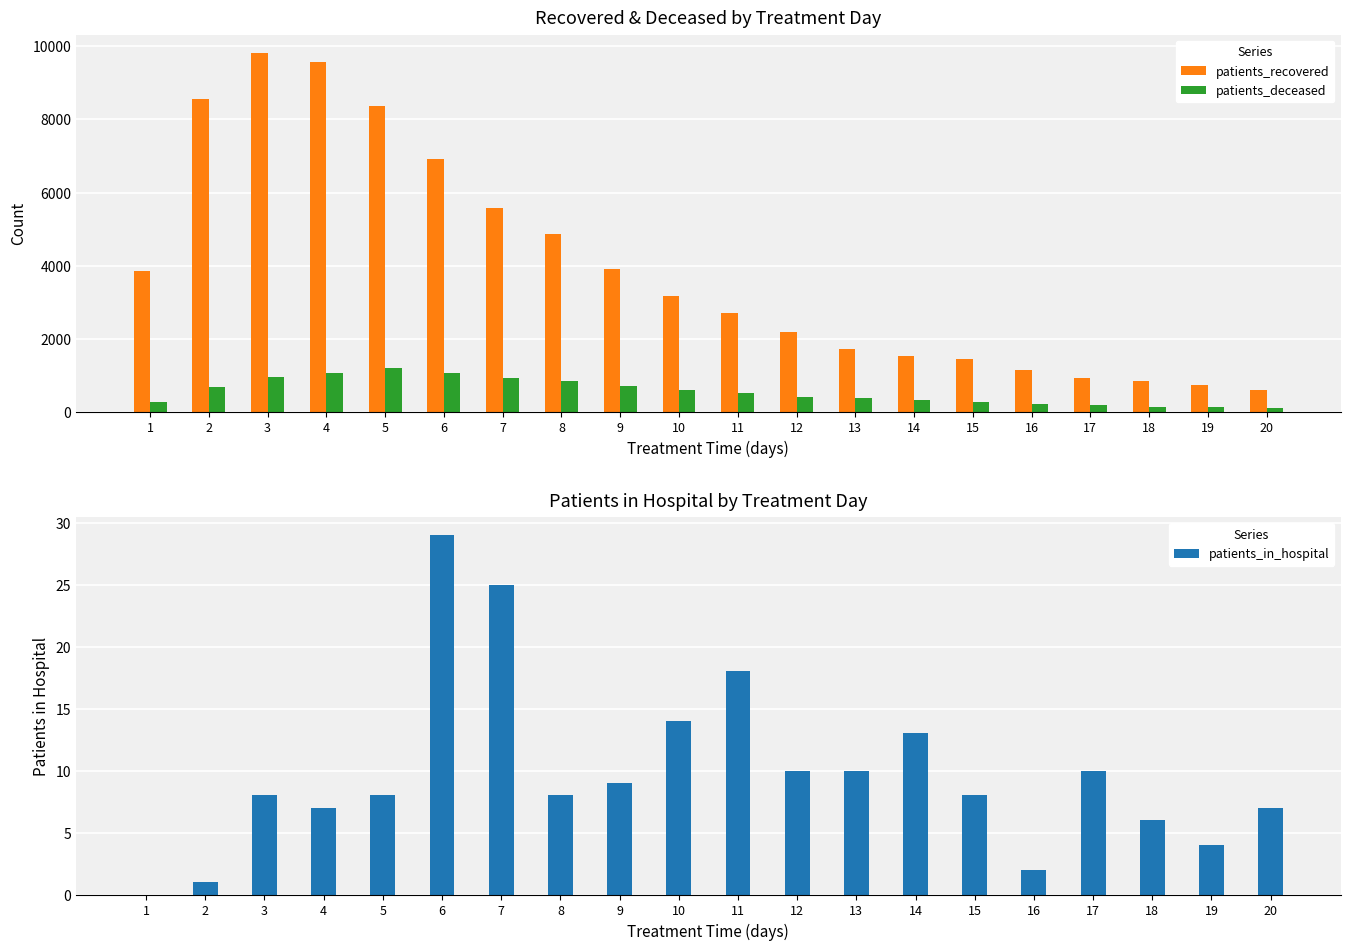

The patients_deceased series shows 836 at 8. True or false?

True